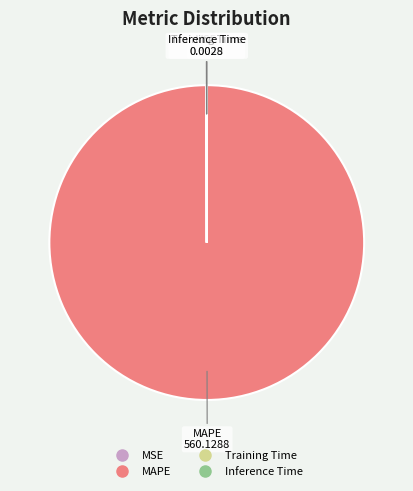

Does any single category account for the majority?

Yes